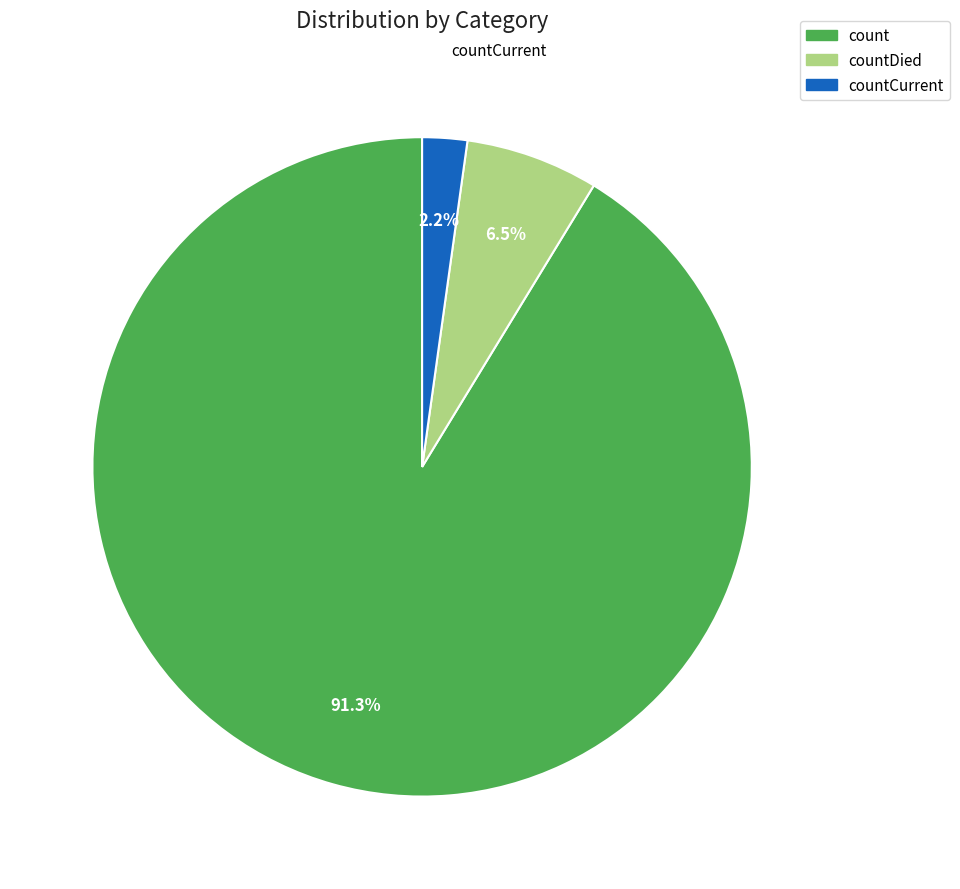

What is the largest slice in the pie chart?

count